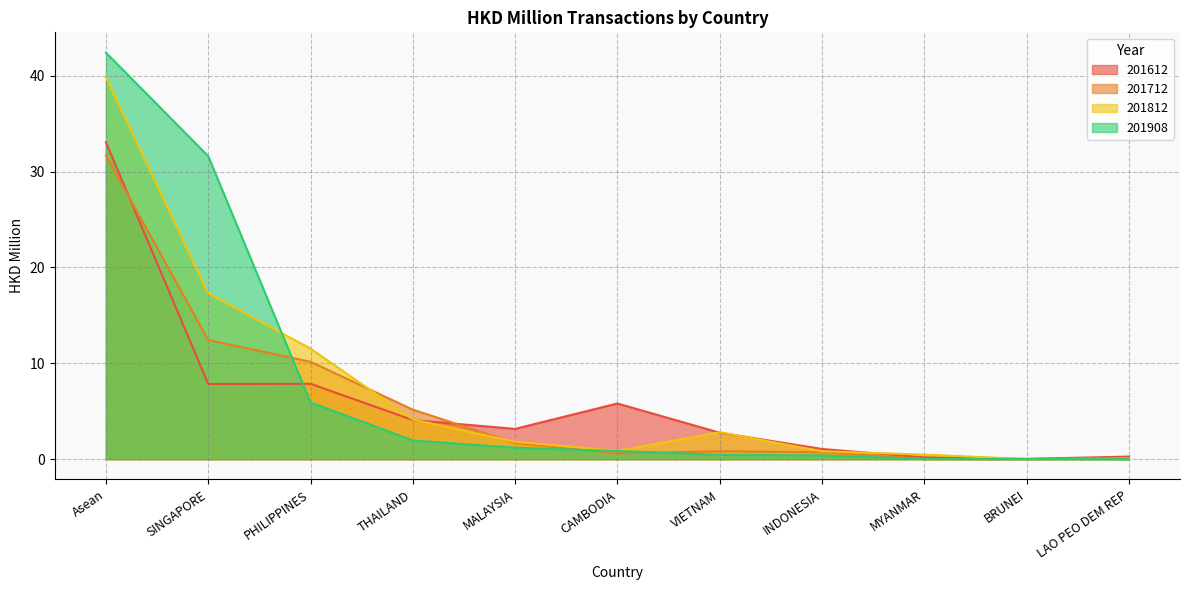

Reading left to right, what are all the values shown in this chart?

201612: 33.0	7.8	7.9	4.1	3.2	5.8	2.8	1.1	0.2	0.0	0.3
201712: 31.7	12.4	10.2	5.2	1.7	0.6	0.8	0.7	0.0	0.0	0.1
201812: 39.8	17.3	11.5	4.1	1.8	0.9	2.8	0.8	0.5	0.0	0.1
201908: 42.4	31.6	5.9	1.9	1.2	0.9	0.4	0.4	0.0	0.0	0.0